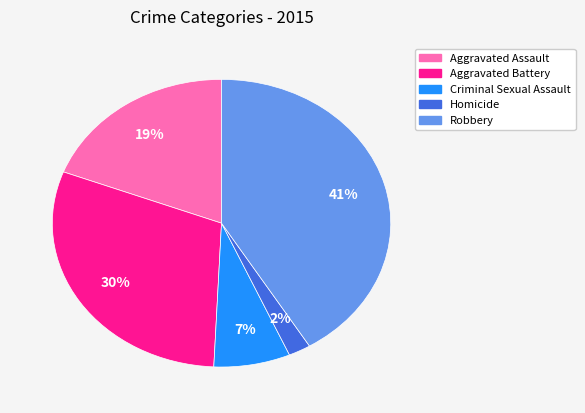

Does Aggravated Assault account for over 50% of the chart?

No